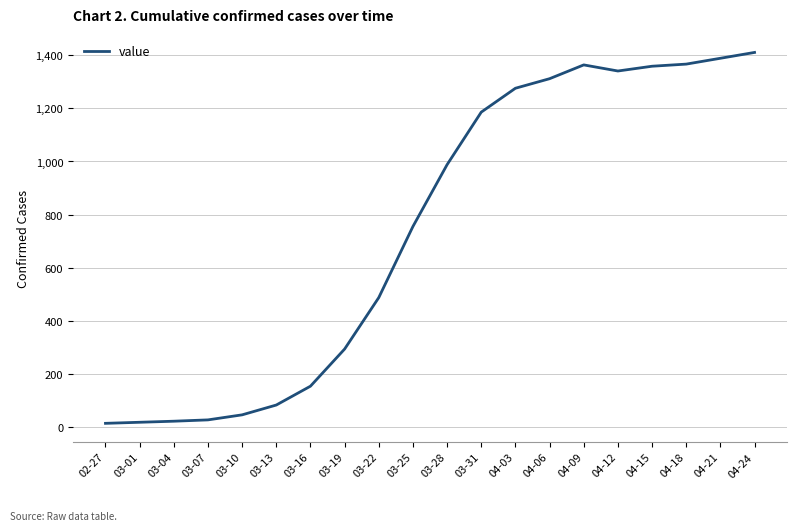

At which label is the value closest to 712?

03-25